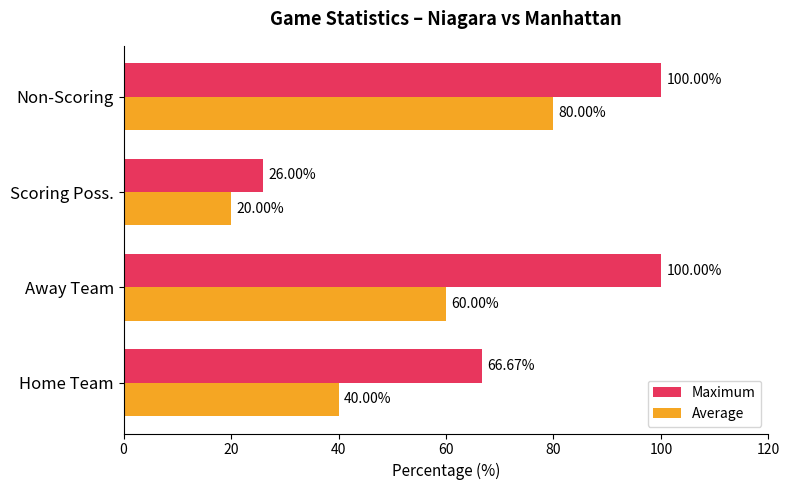

Count the number of categories in the chart.

4